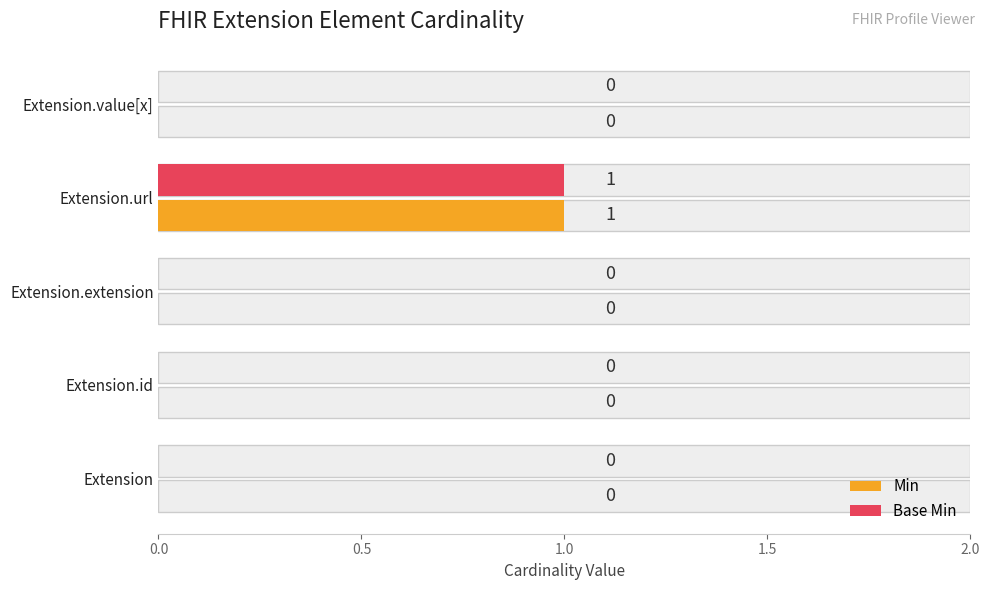

Is the value of Min at Extension.id greater than the value of Base Min at Extension.value[x]?

No